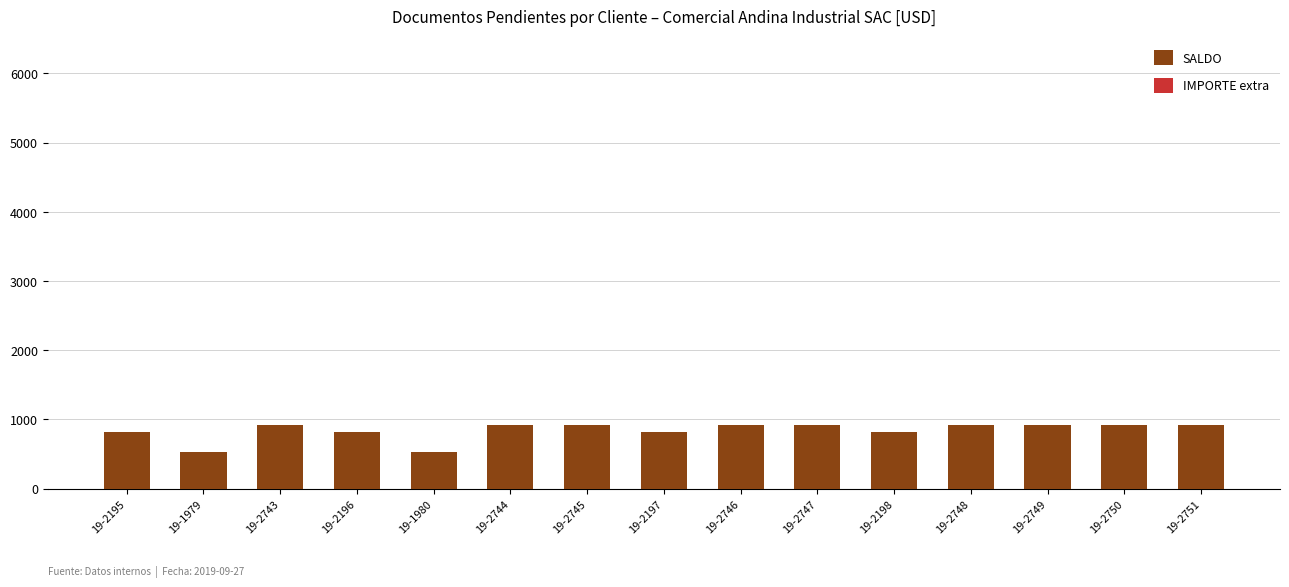

The value at 19-2747 is 920.2. True or false?

True